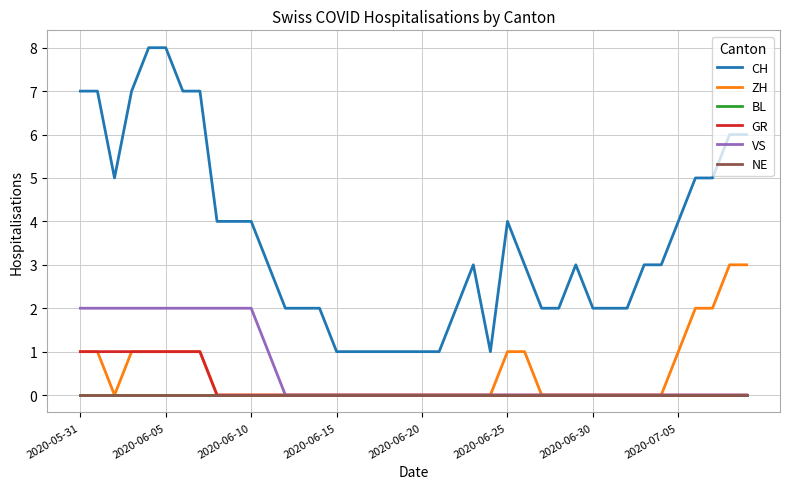

Does the chart display data point markers on the line(s)?

No